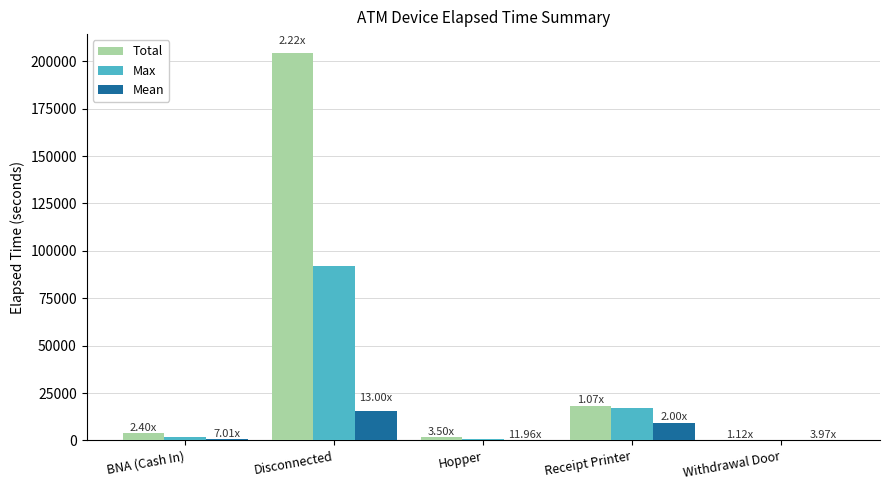

What is the total value across all series at Disconnected?

311856